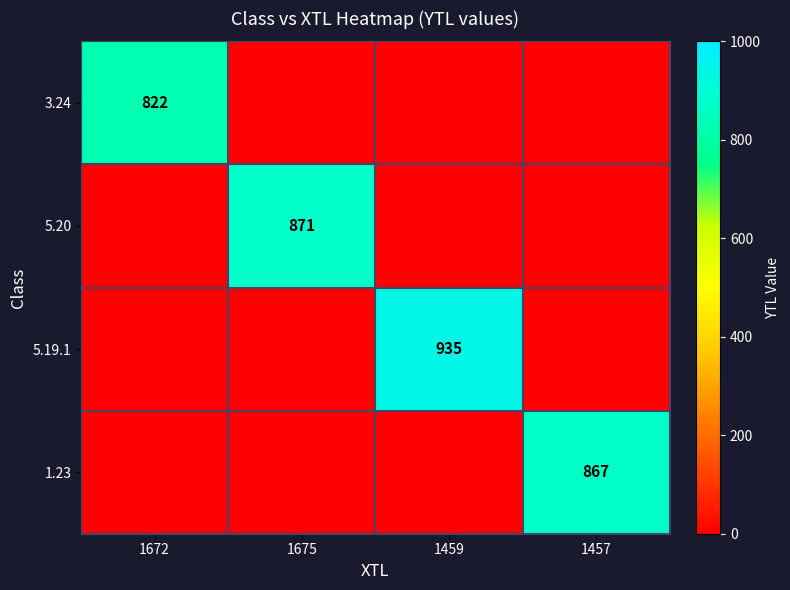

Is it true that 5.20 equals 456 at 1675?

False